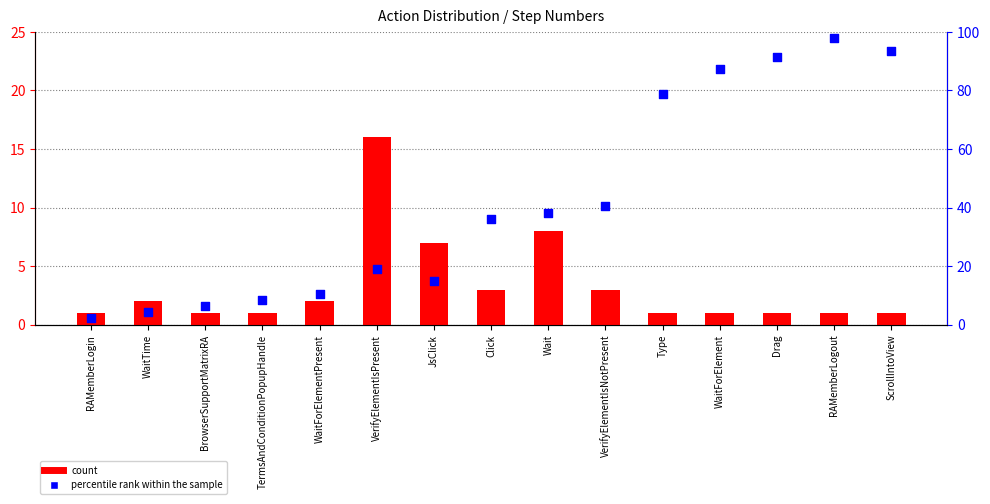

Which series has the largest total across all categories?

percentile rank within the sample